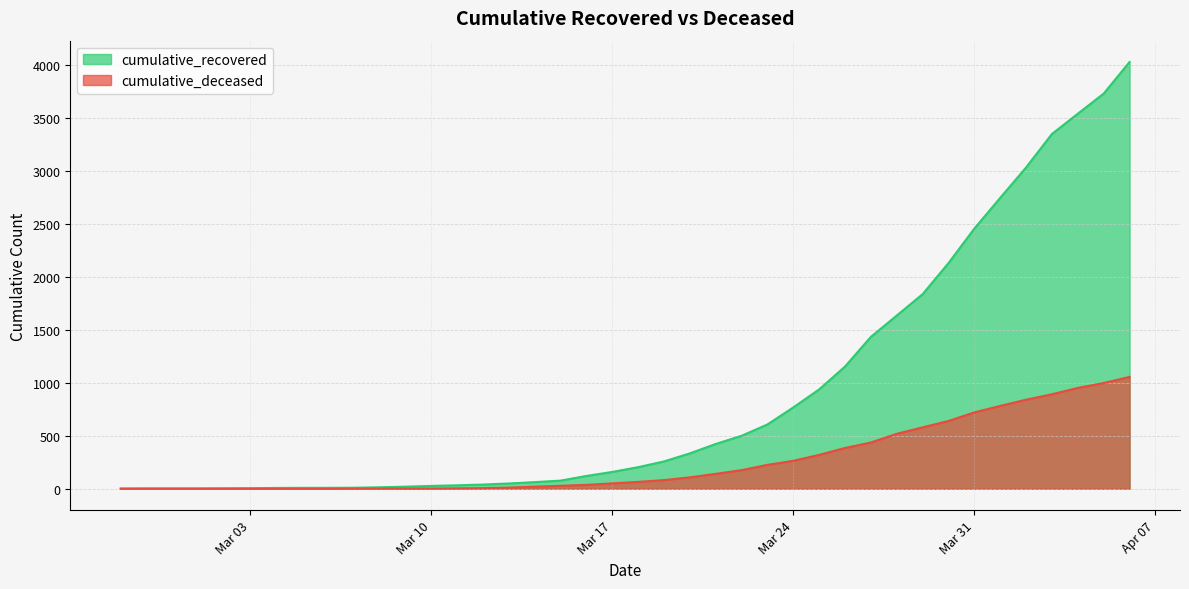

What is the total value across all series at Mar 10?

29